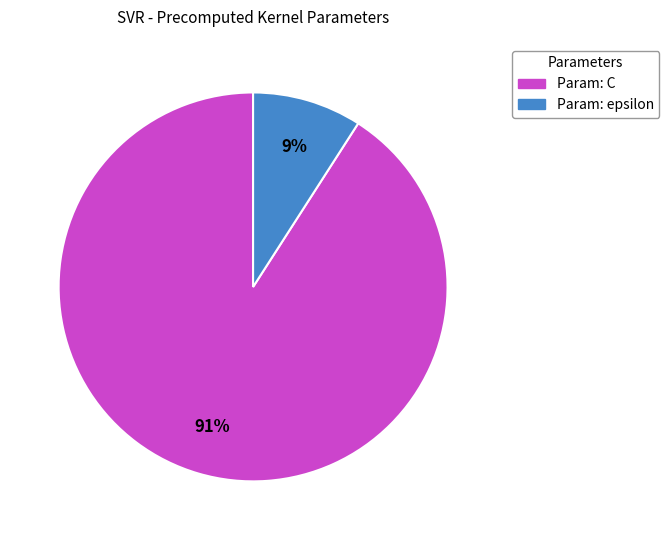

Between Param: C and Param: epsilon, which is larger?

Param: C